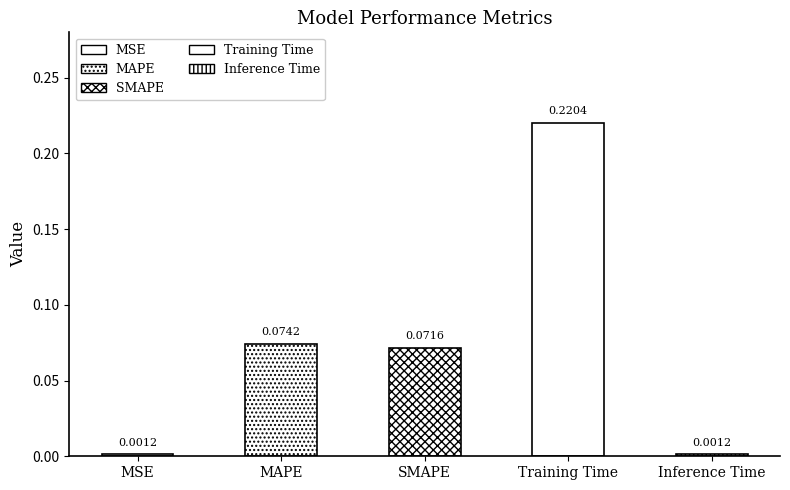

What is the label of the 5th bar from the right?

MSE